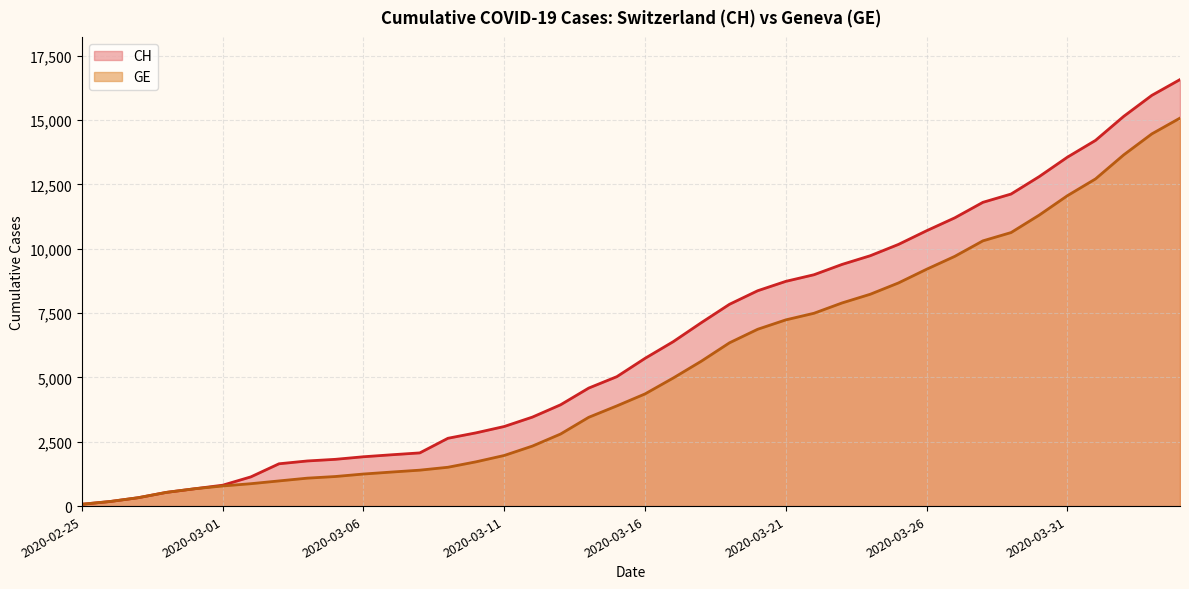

What are all the series names shown in the legend?

CH, GE